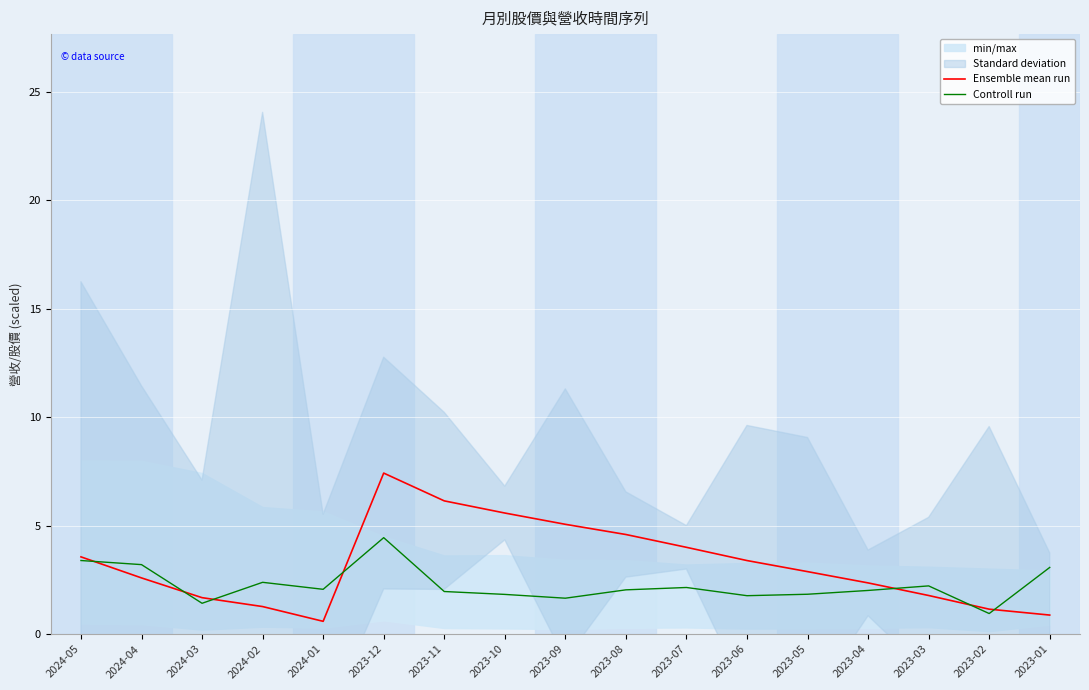

At how many categories does at least one series exceed 3?

10